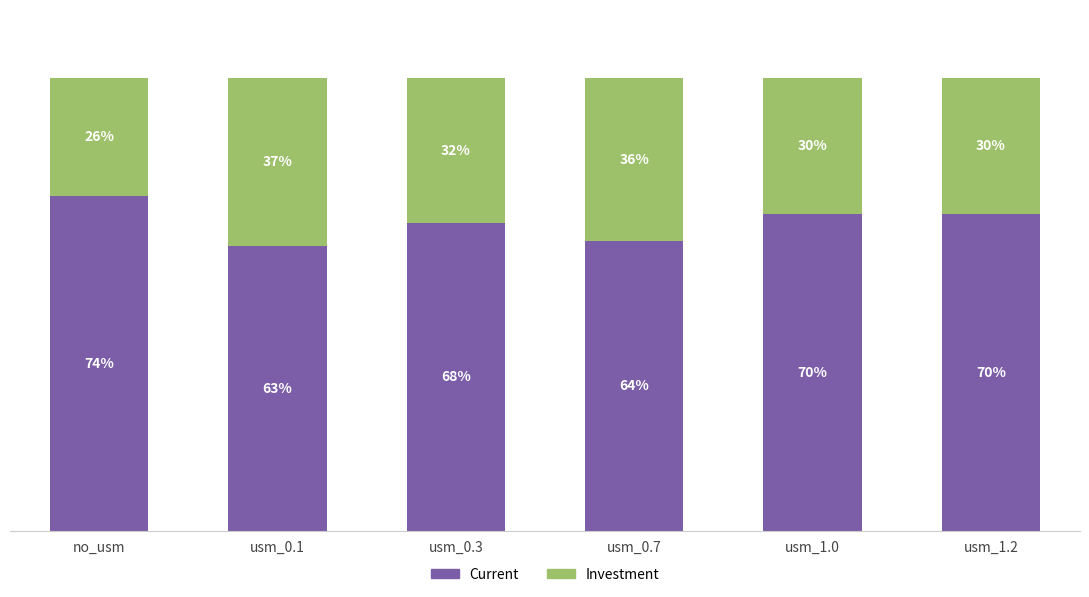

At which label does Current reach its peak?

no_usm